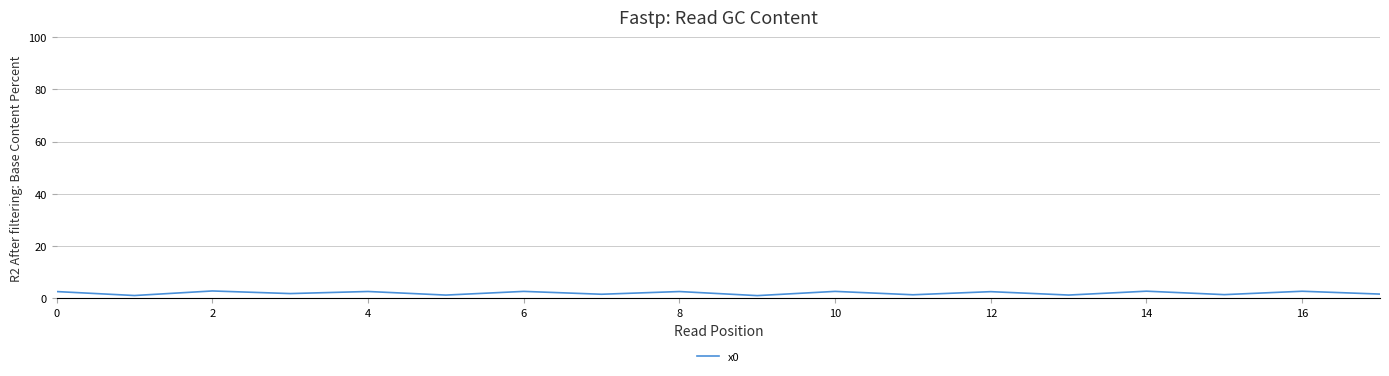

Does the chart have visible grid lines?

Yes